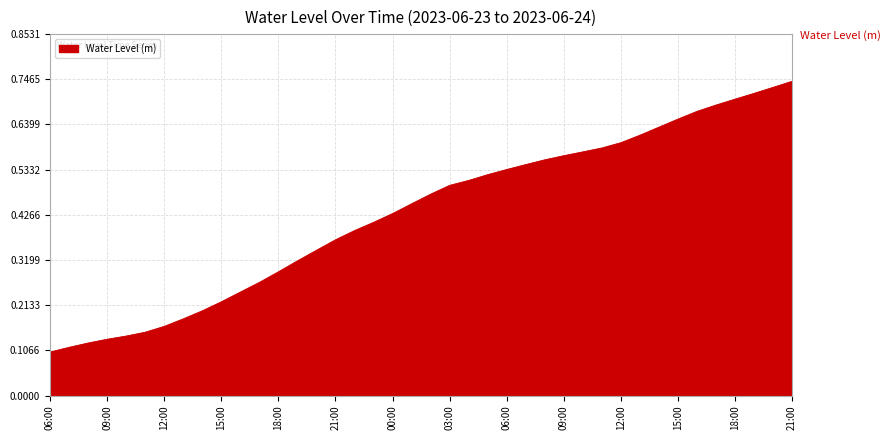

What is the maximum value shown in the chart?

0.7